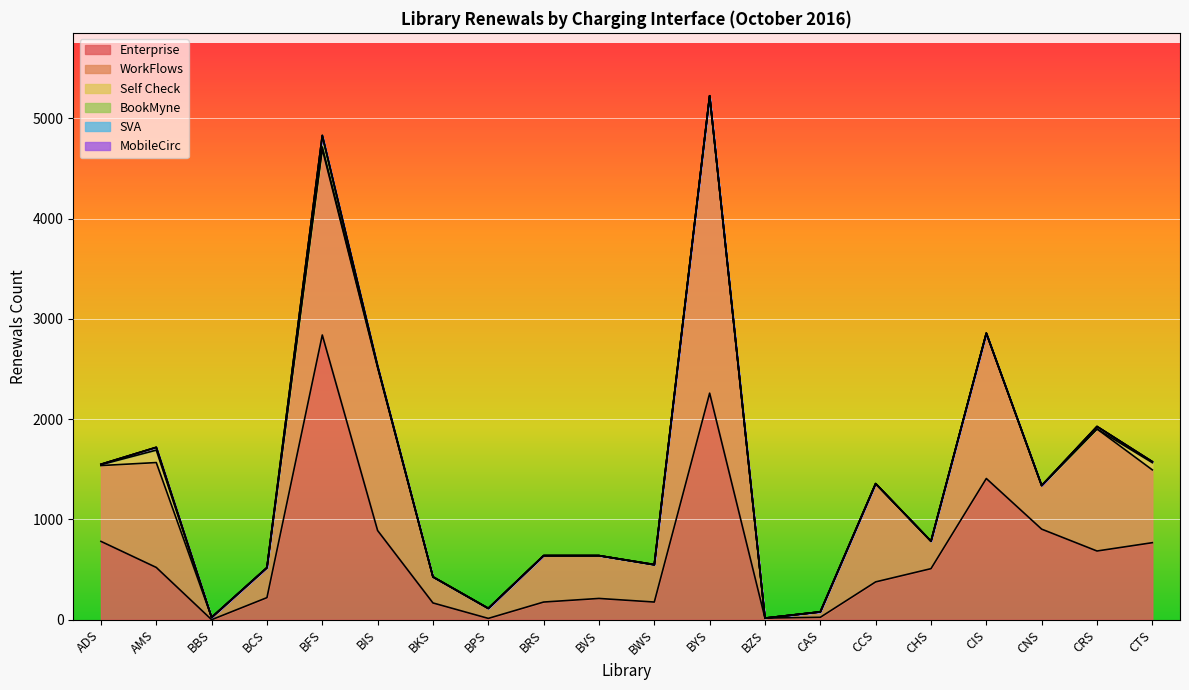

Reading left to right, what are all the values shown in this chart?

Enterprise: ADS=781	AMS=521	BBS=0	BCS=220	BFS=2839	BIS=889	BKS=167	BPS=13	BRS=176	BVS=212	BWS=176	BYS=2259	BZS=16	CAS=24	CCS=377	CHS=509	CIS=1408	CNS=903	CRS=685	CTS=768
WorkFlows: ADS=756	AMS=1046	BBS=23	BCS=299	BFS=1854	BIS=1625	BKS=260	BPS=100	BRS=463	BVS=427	BWS=371	BYS=2964	BZS=0	CAS=54	CCS=980	CHS=273	CIS=1449	CNS=435	CRS=1217	CTS=726
Self Check: ADS=9	AMS=124	BBS=0	BCS=0	BFS=21	BIS=8	BKS=0	BPS=0	BRS=0	BVS=0	BWS=0	BYS=2	BZS=0	CAS=0	CCS=0	CHS=0	CIS=0	CNS=0	CRS=0	CTS=72
BookMyne: ADS=4	AMS=28	BBS=0	BCS=0	BFS=115	BIS=6	BKS=0	BPS=0	BRS=0	BVS=0	BWS=3	BYS=0	BZS=0	CAS=0	CCS=0	CHS=1	CIS=0	CNS=0	CRS=25	CTS=10
SVA: ADS=0	AMS=0	BBS=0	BCS=0	BFS=0	BIS=0	BKS=0	BPS=0	BRS=0	BVS=0	BWS=0	BYS=0	BZS=0	CAS=0	CCS=0	CHS=0	CIS=0	CNS=0	CRS=0	CTS=0
MobileCirc: ADS=0	AMS=0	BBS=0	BCS=0	BFS=0	BIS=0	BKS=0	BPS=0	BRS=0	BVS=0	BWS=0	BYS=0	BZS=0	CAS=0	CCS=0	CHS=0	CIS=0	CNS=0	CRS=0	CTS=0